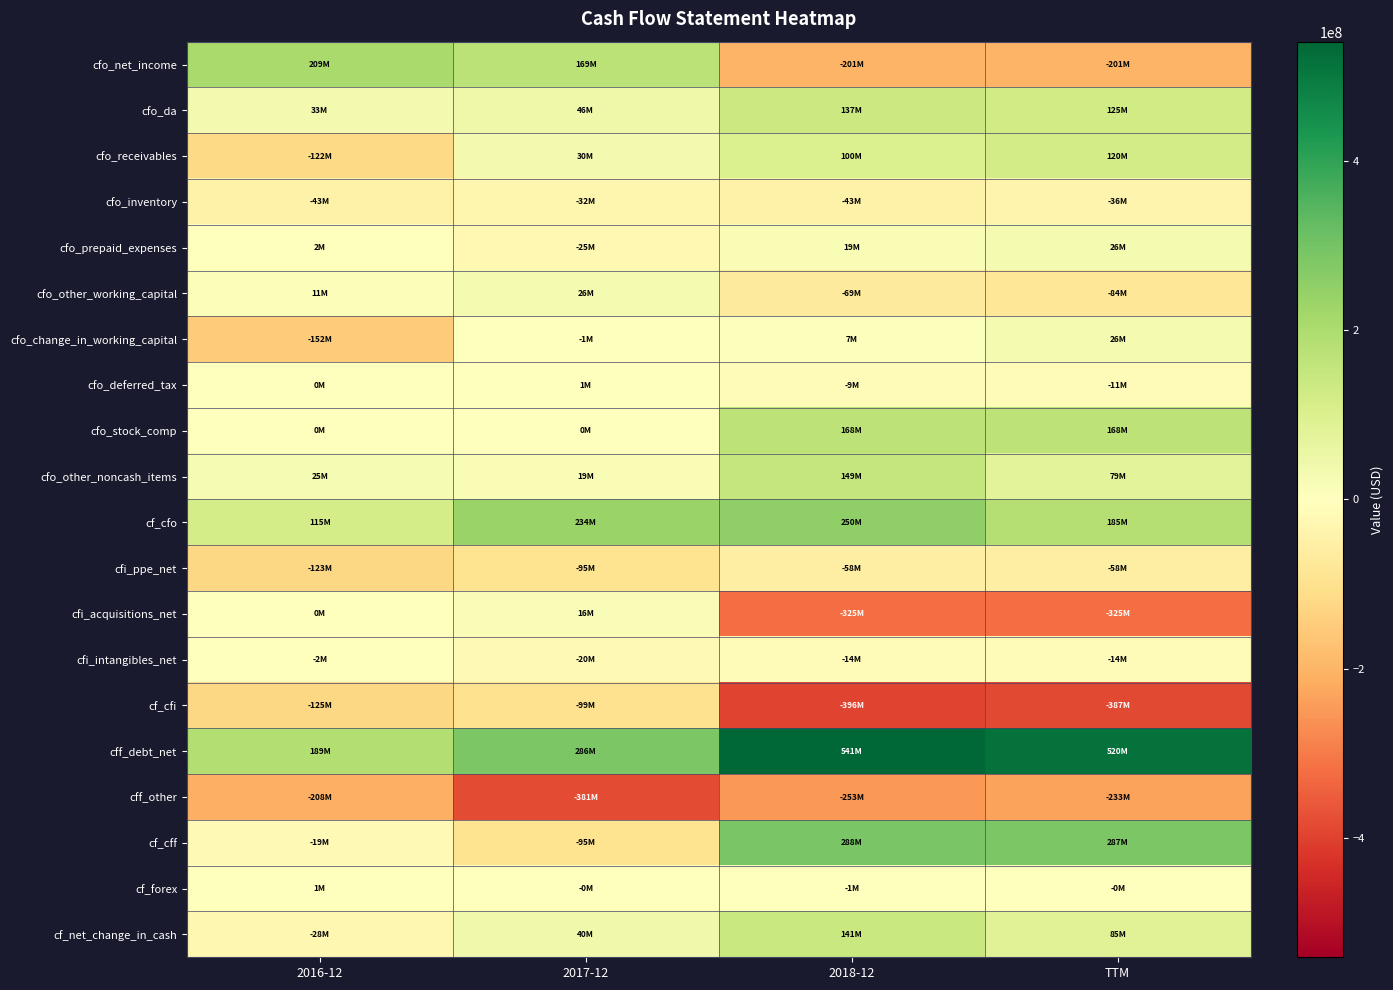

Reading left to right, transcribe all the data shown in this chart.

cfo_net_income: 2016-12=209426000	2017-12=169325000	2018-12=-201303000	TTM=-201303000
cfo_da: 2016-12=33016000	2017-12=45936000	2018-12=137403000	TTM=124561000
cfo_receivables: 2016-12=-122175000	2017-12=29770000	2018-12=100012000	TTM=120107000
cfo_inventory: 2016-12=-42587000	2017-12=-31826000	2018-12=-42875000	TTM=-36235000
cfo_prepaid_expenses: 2016-12=2042000	2017-12=-25305000	2018-12=19198000	TTM=25899000
cfo_other_working_capital: 2016-12=10568000	2017-12=26313000	2018-12=-69325000	TTM=-84045000
cfo_change_in_working_capital: 2016-12=-152152000	2017-12=-1048000	2018-12=7010000	TTM=25726000
cfo_deferred_tax: 2016-12=121000	2017-12=742000	2018-12=-9439000	TTM=-10715000
cfo_stock_comp: 2016-12=0	2017-12=0	2018-12=167600000	TTM=167600000
cfo_other_noncash_items: 2016-12=24649000	2017-12=19232000	2018-12=148959000	TTM=79096000
cf_cfo: 2016-12=115060000	2017-12=234187000	2018-12=250230000	TTM=184965000
cfi_ppe_net: 2016-12=-122756000	2017-12=-94771000	2018-12=-57744000	TTM=-58470000
cfi_acquisitions_net: 2016-12=0	2017-12=15717000	2018-12=-324634000	TTM=-324634000
cfi_intangibles_net: 2016-12=-1850000	2017-12=-19500000	2018-12=-14000000	TTM=-14000000
cf_cfi: 2016-12=-124606000	2017-12=-98554000	2018-12=-396378000	TTM=-387477000
cff_debt_net: 2016-12=188604000	2017-12=286101000	2018-12=541047000	TTM=519686000
cff_other: 2016-12=-208099000	2017-12=-381116000	2018-12=-253372000	TTM=-232507000
cf_cff: 2016-12=-19495000	2017-12=-95015000	2018-12=287675000	TTM=287179000
cf_forex: 2016-12=1481000	2017-12=-242000	2018-12=-670000	TTM=-378000
cf_net_change_in_cash: 2016-12=-27560000	2017-12=40376000	2018-12=140857000	TTM=84667000